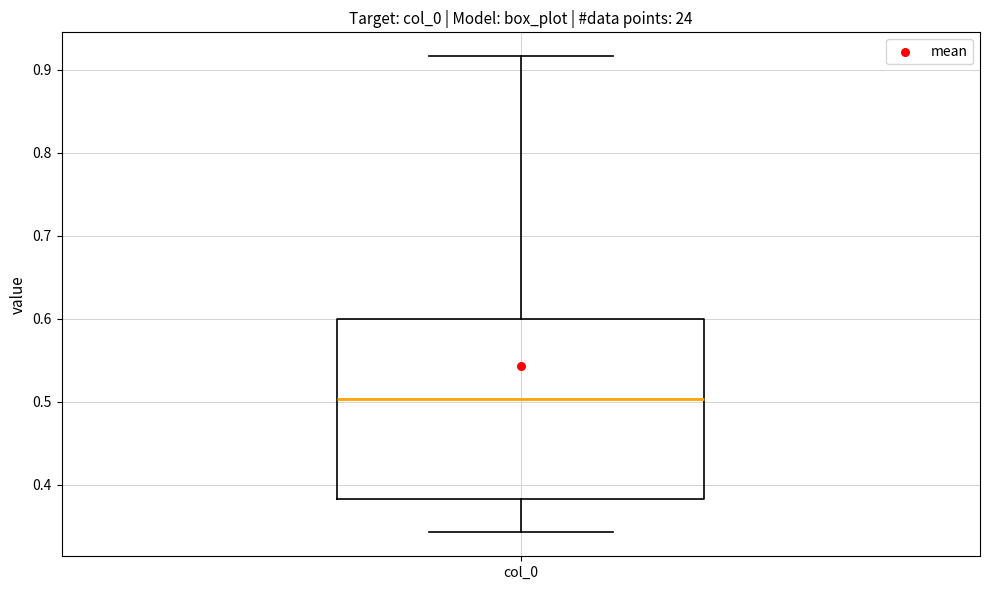

Where does the median line of the box for col_0 sit on the y-axis? The values are not printed on the chart, so give them approximately, as read against the axis.

0.50